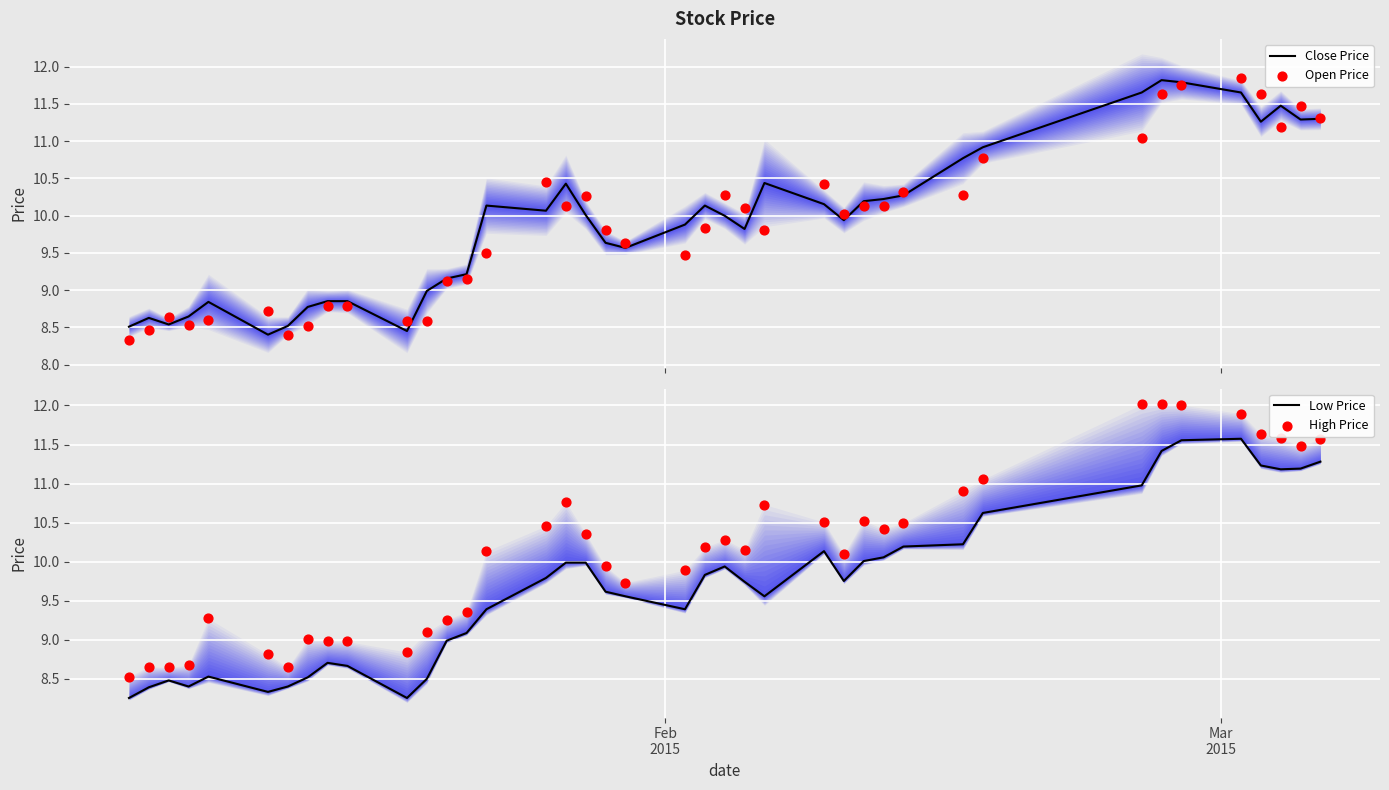

Which series has the largest total across all categories?

High Price